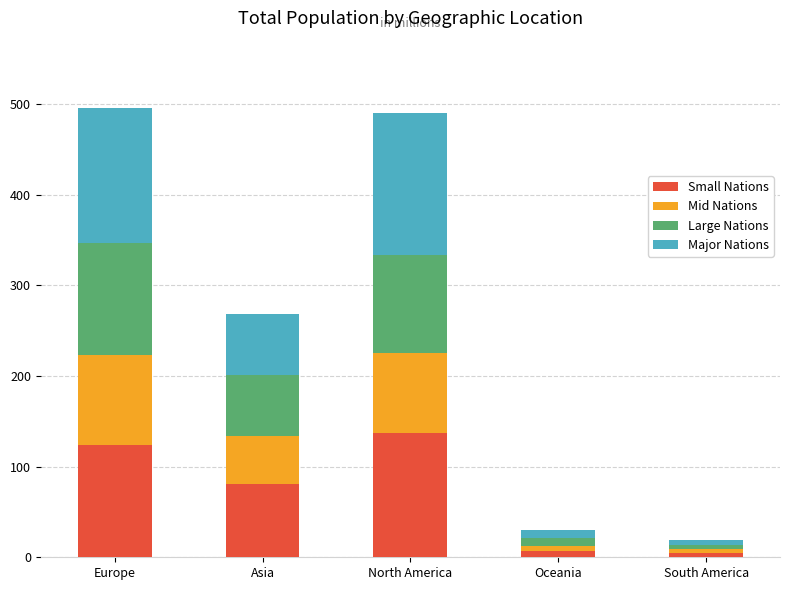

What is the total value across all series at North America?

489.6